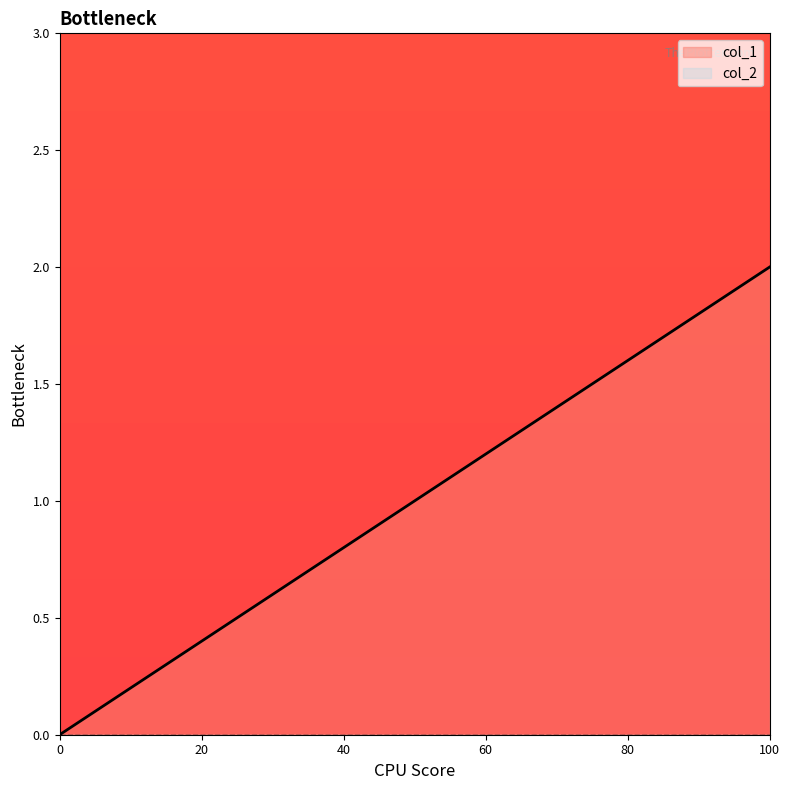

At which category is the sum across all series the highest?

100